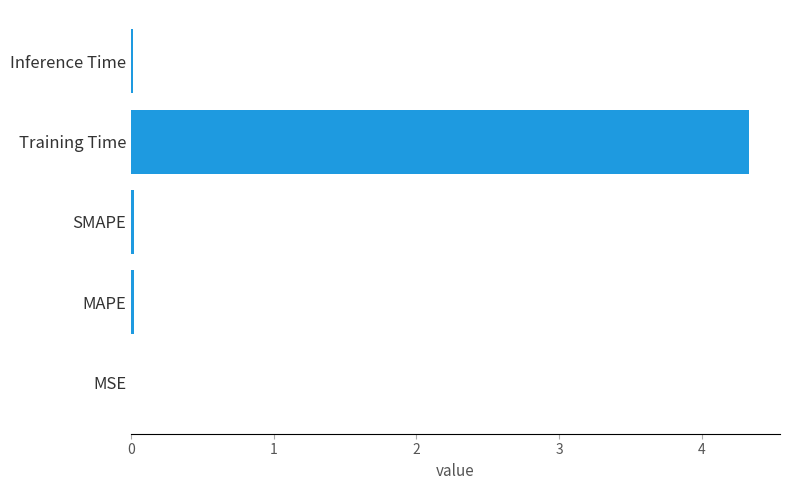

What is the sum of all values?

4.4